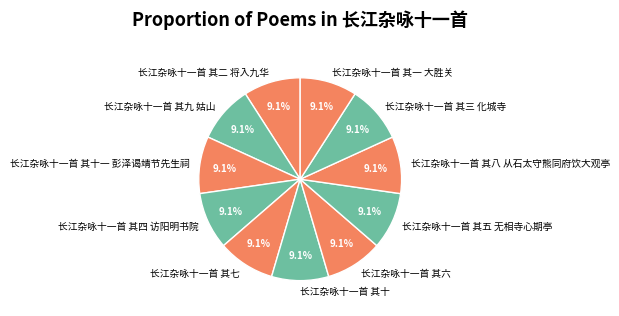

Does 长江杂咏十一首 其十 account for over 50% of the chart?

No